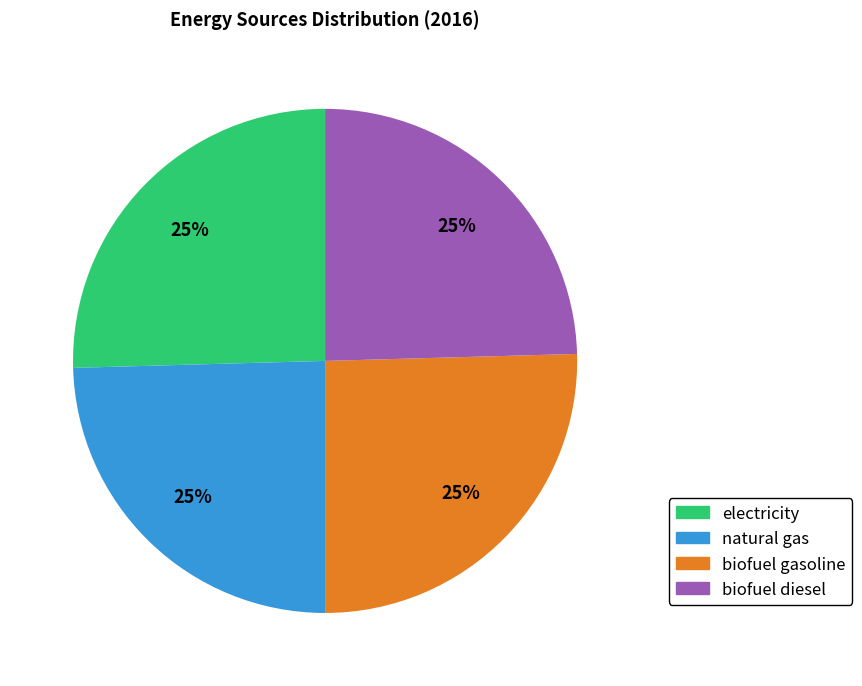

Is there any slice that represents more than half of the pie?

No